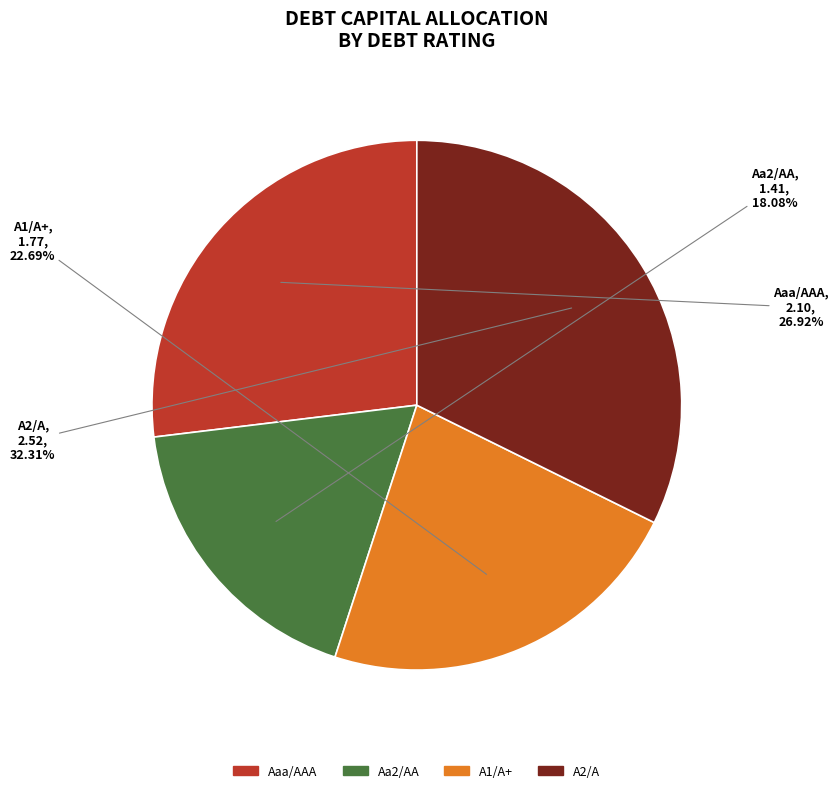

Does any single category account for the majority?

No